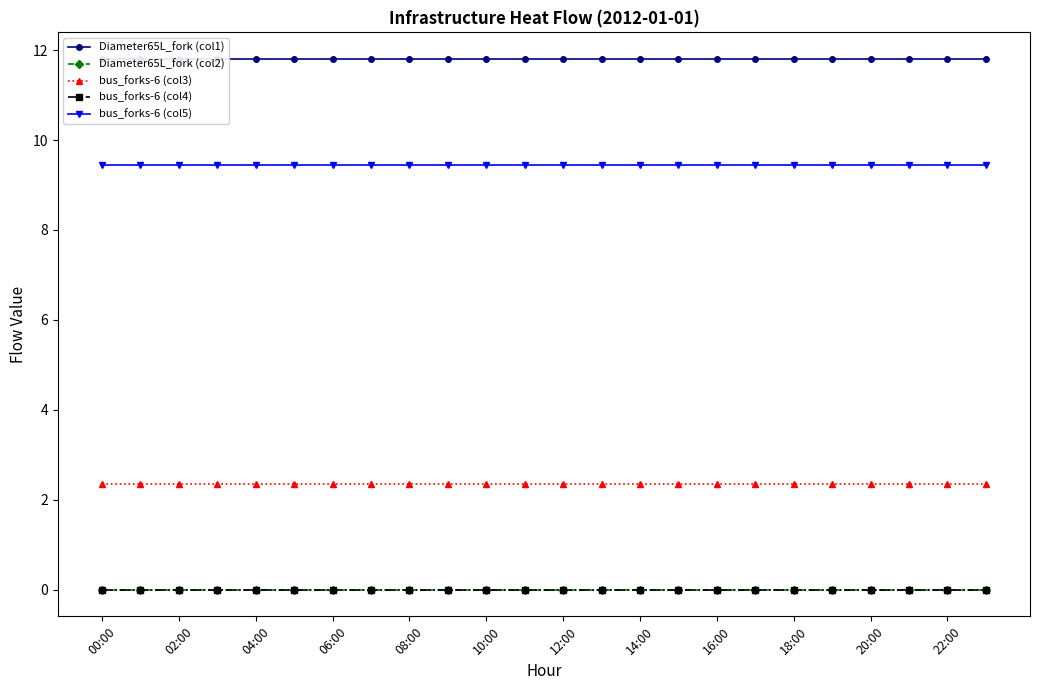

The value of Diameter65L_fork (col1) at 20:00 is 11.8. True or false?

True